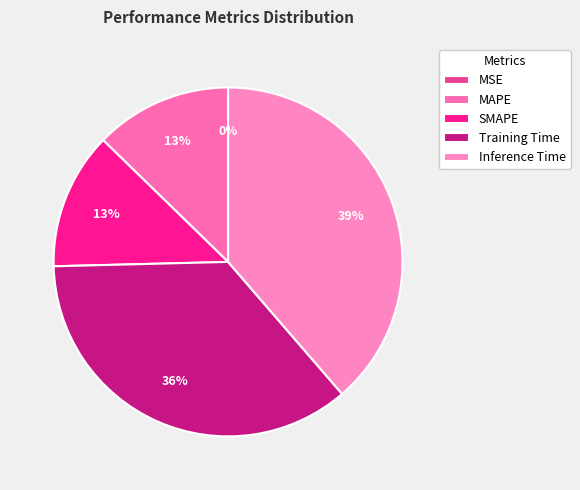

To the nearest percent, what is the difference between the SMAPE and MSE slice percentages?

13%